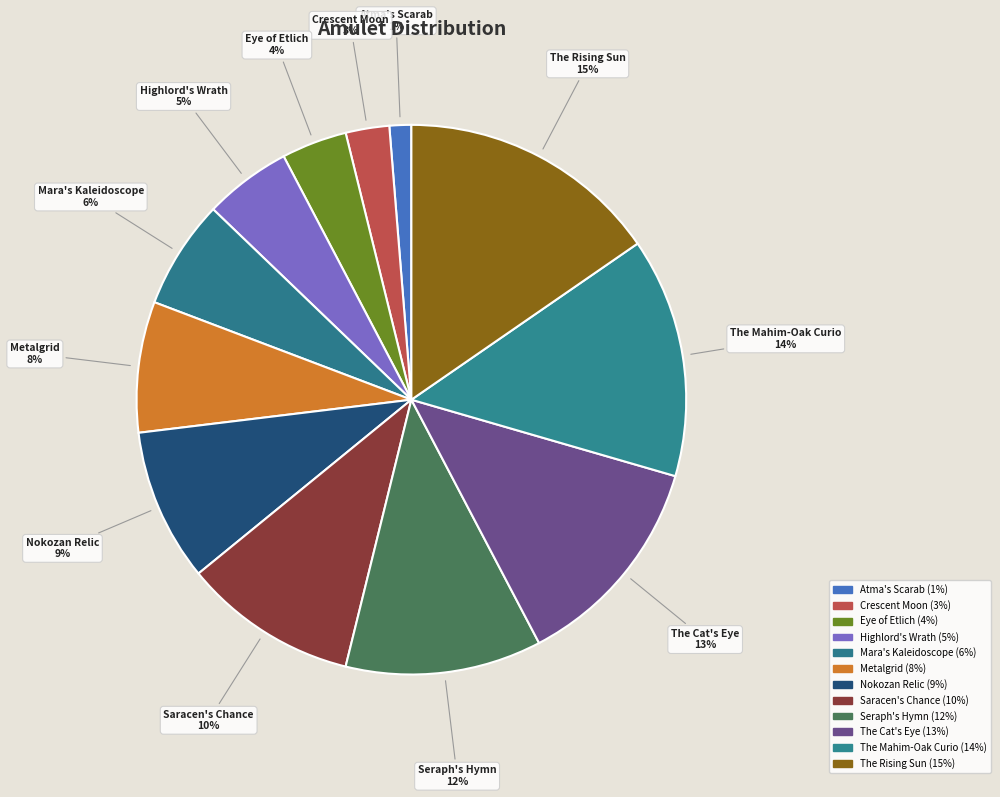

To the nearest percent, what portion does The Cat's Eye represent?

13%